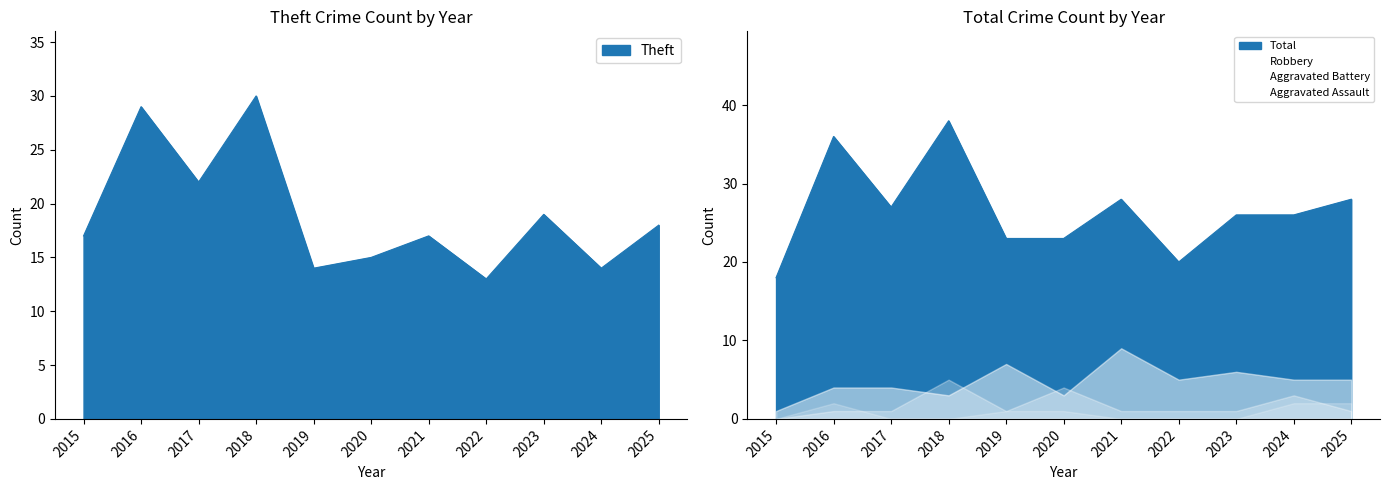

Is the value of Aggravated Battery at 2015 greater than the value of Robbery at 2025?

No